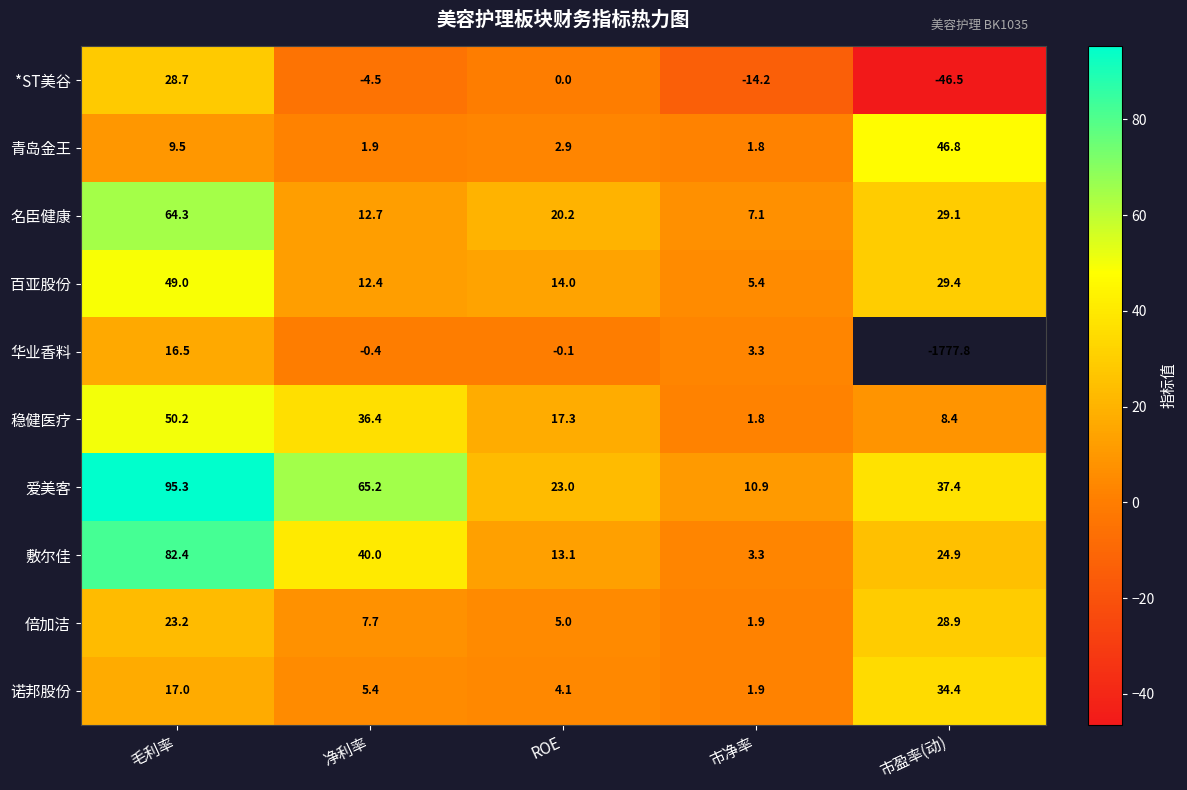

How many distinct data groups are displayed?

10